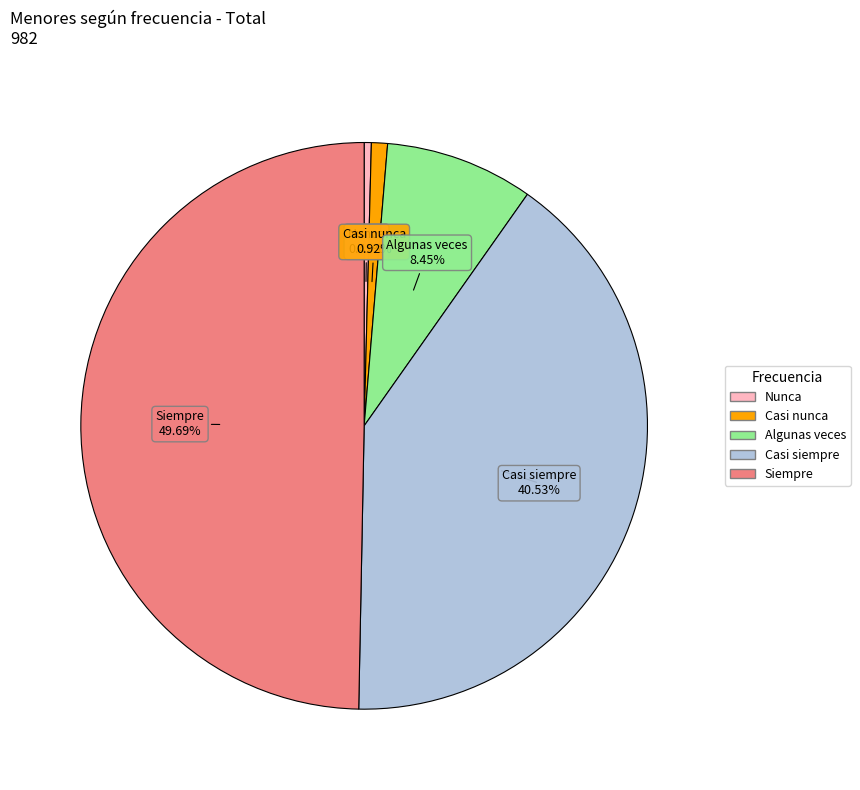

Which has a higher value, Casi siempre or Siempre?

Siempre